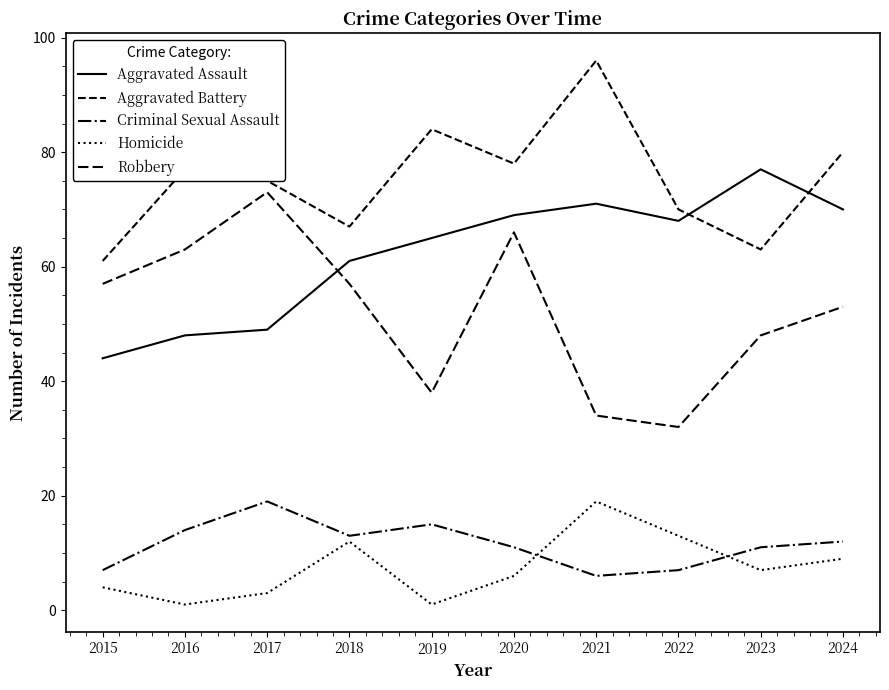

How many interior local peaks does the Robbery series have?

2